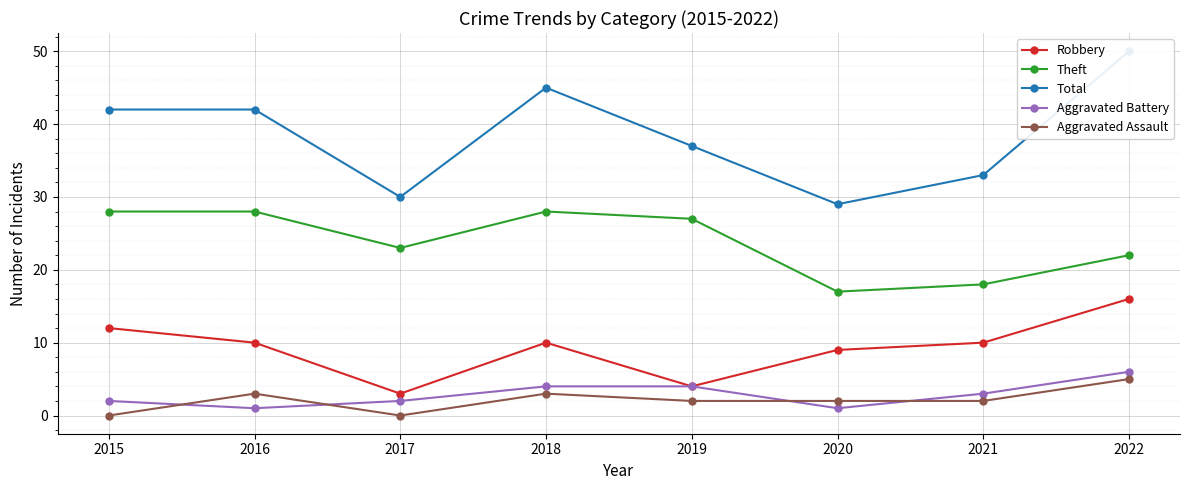

What is the maximum value for Theft?

28